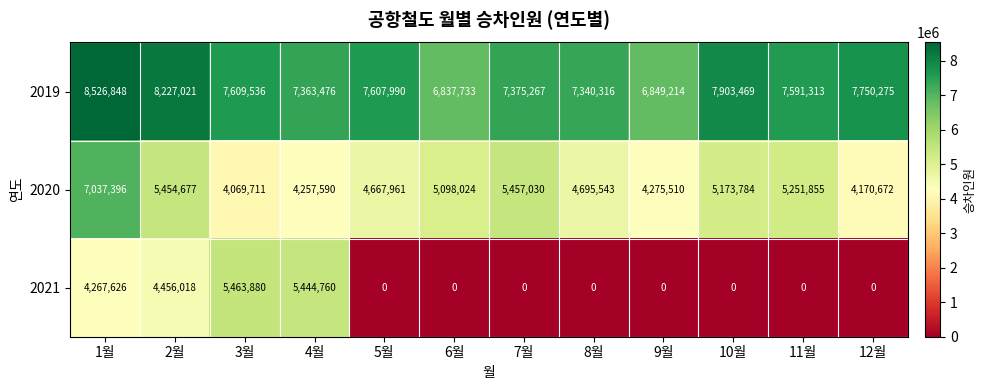

True or false: 2019 has a value of 8526848 at 1월.

True